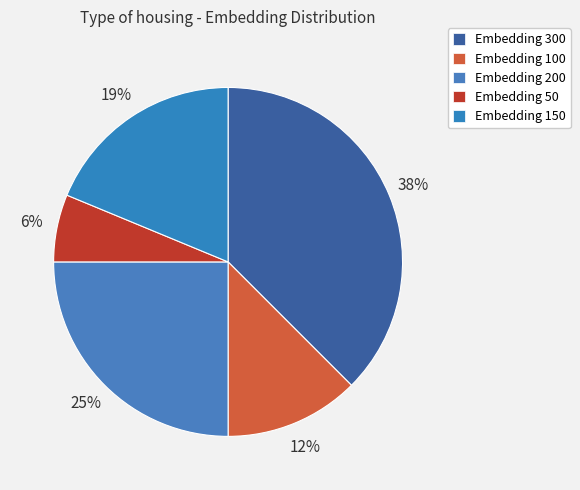

How many segments does this pie chart have?

5